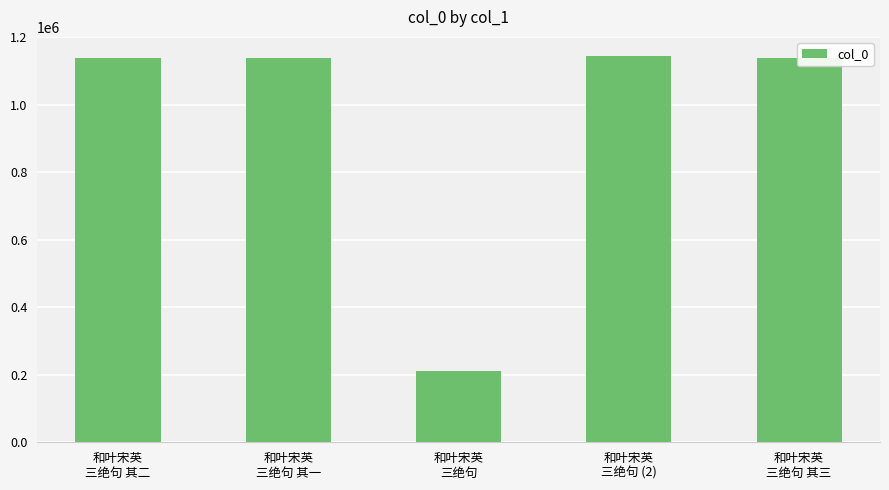

How many data points are less than 1139221?

2